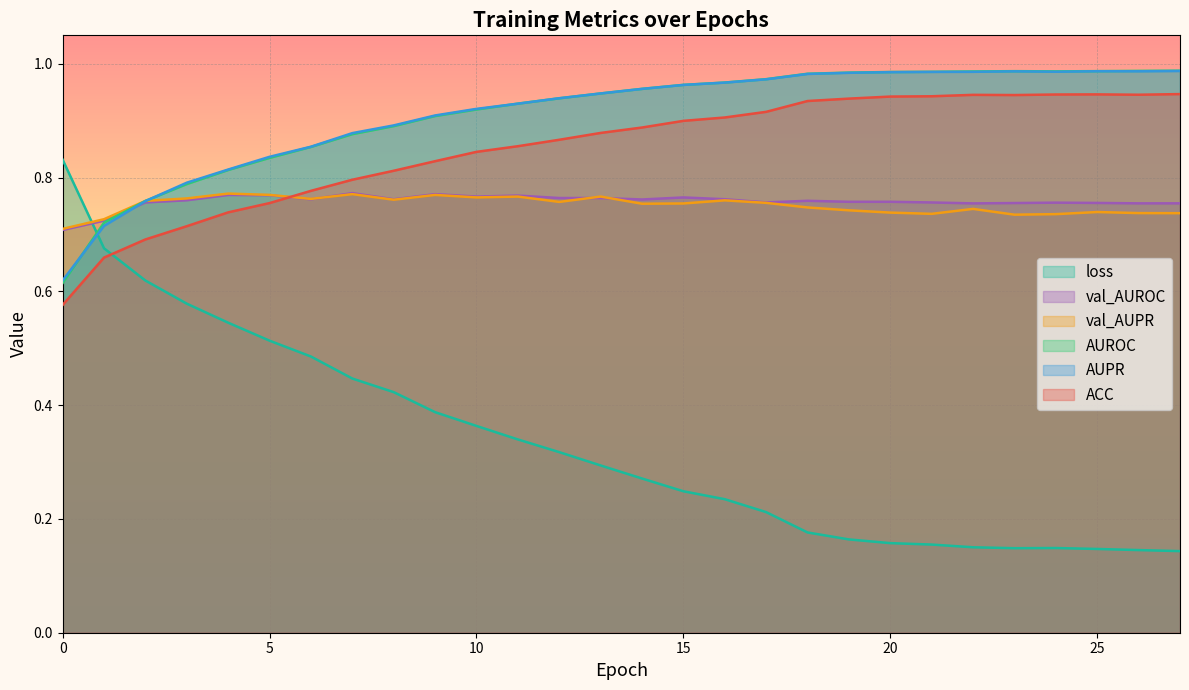

Does the chart display data point markers on the line(s)?

No